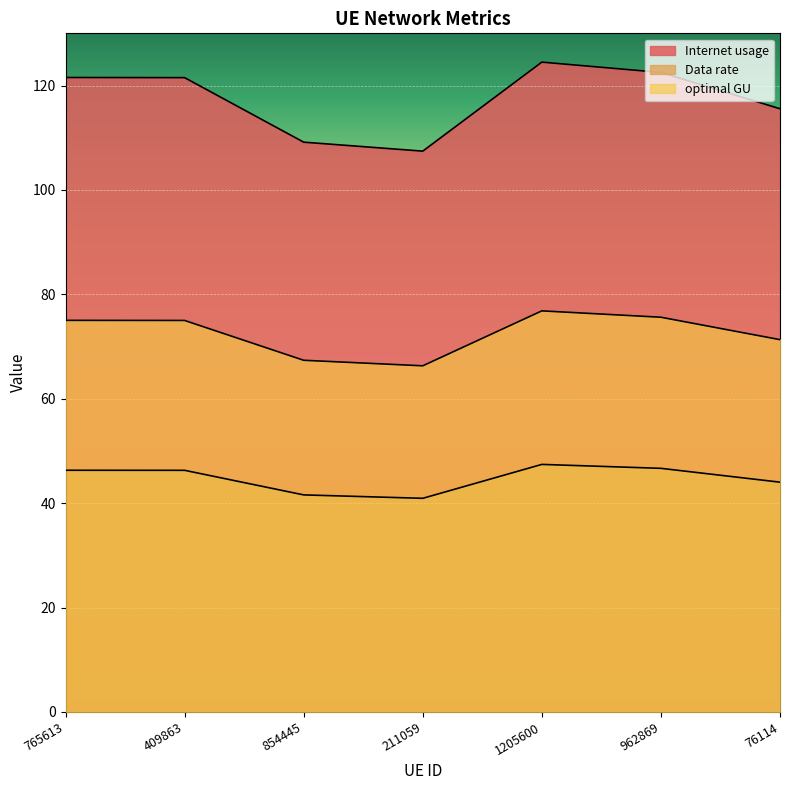

What is the maximum value for optimal GU?

76.8